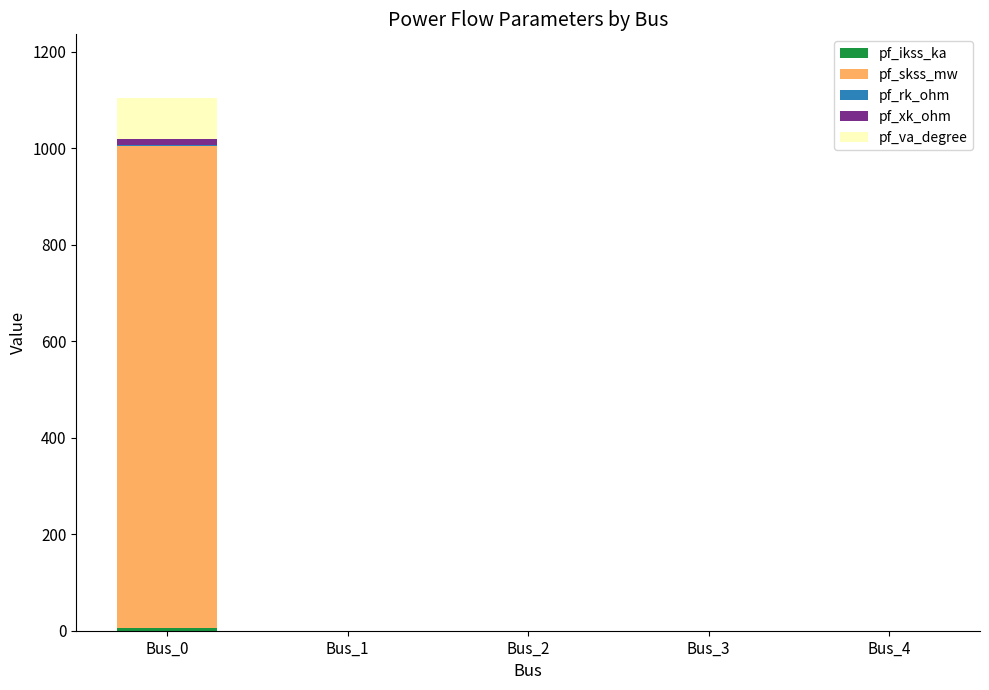

At which category is the sum across all series the highest?

Bus_0